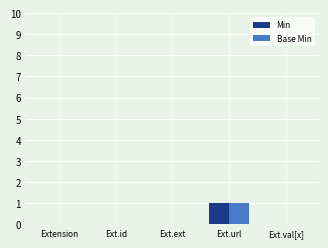

Reading left to right, extract all data points from this chart.

Min: Extension=0	Ext.id=0	Ext.ext=0	Ext.url=1	Ext.val[x]=0
Base Min: Extension=0	Ext.id=0	Ext.ext=0	Ext.url=1	Ext.val[x]=0